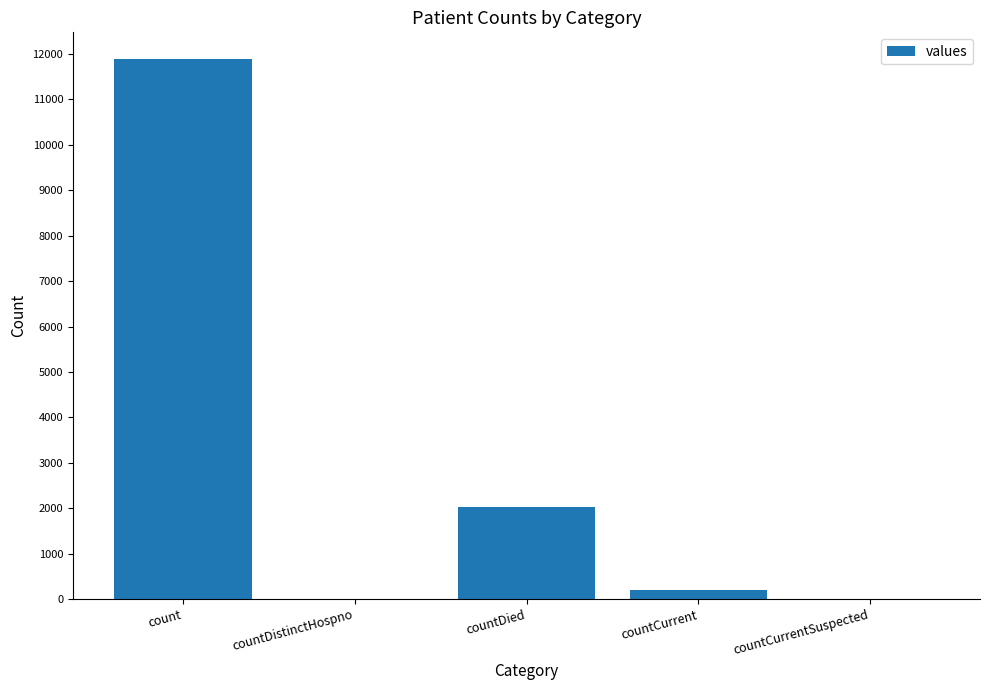

What is the change in value from count to countDied?

-9853